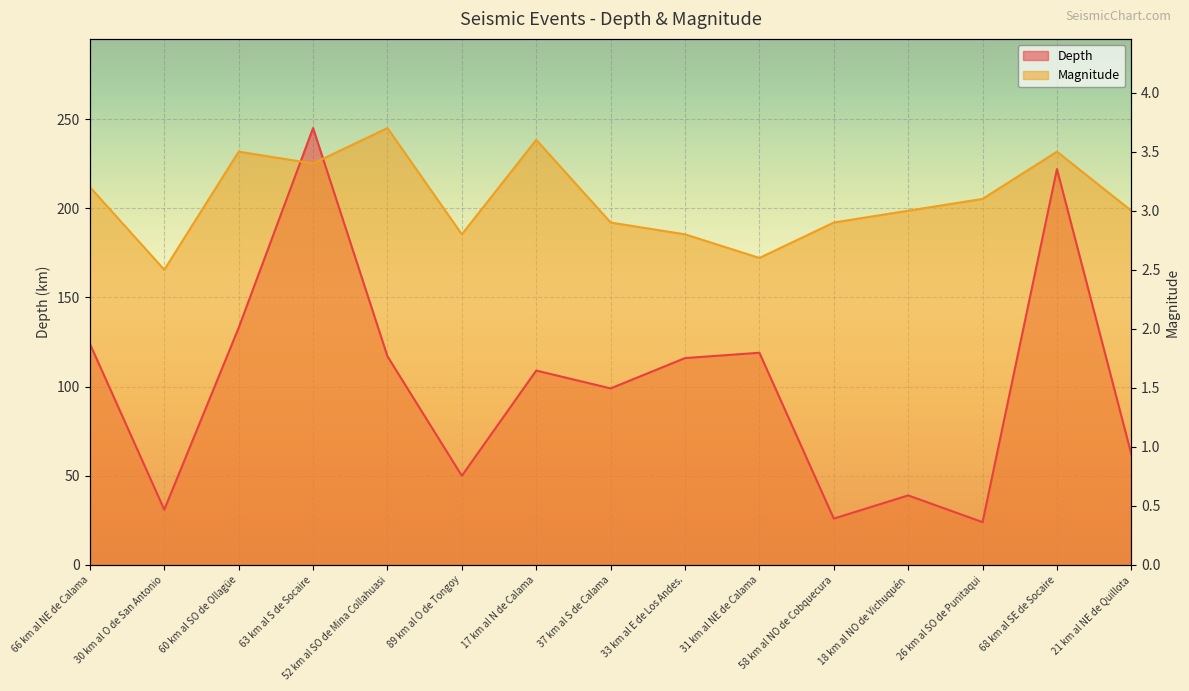

Where does the Magnitude series first go above 198?

66 km al NE de Calama